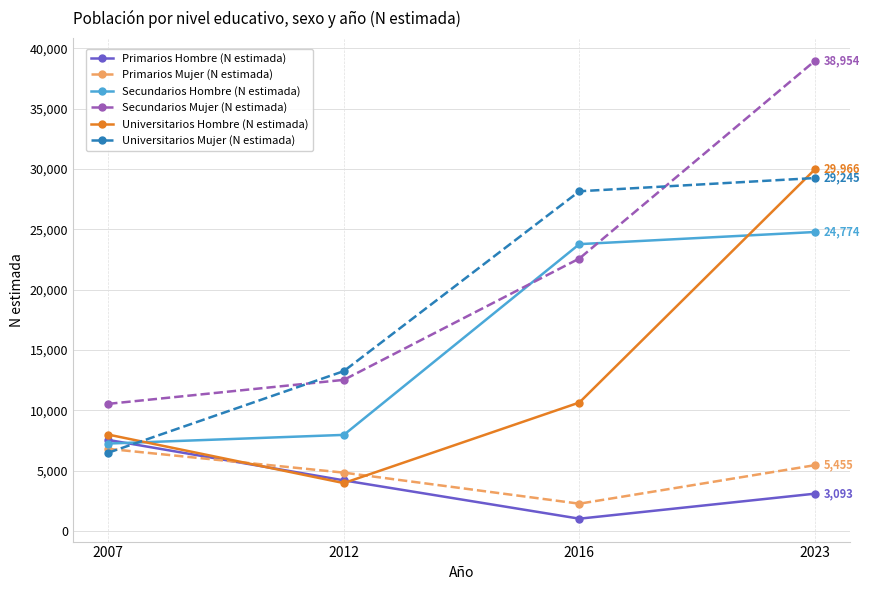

In Primarios Hombre (N estimada), how many points are lower than both neighbors (excluding endpoints)?

1